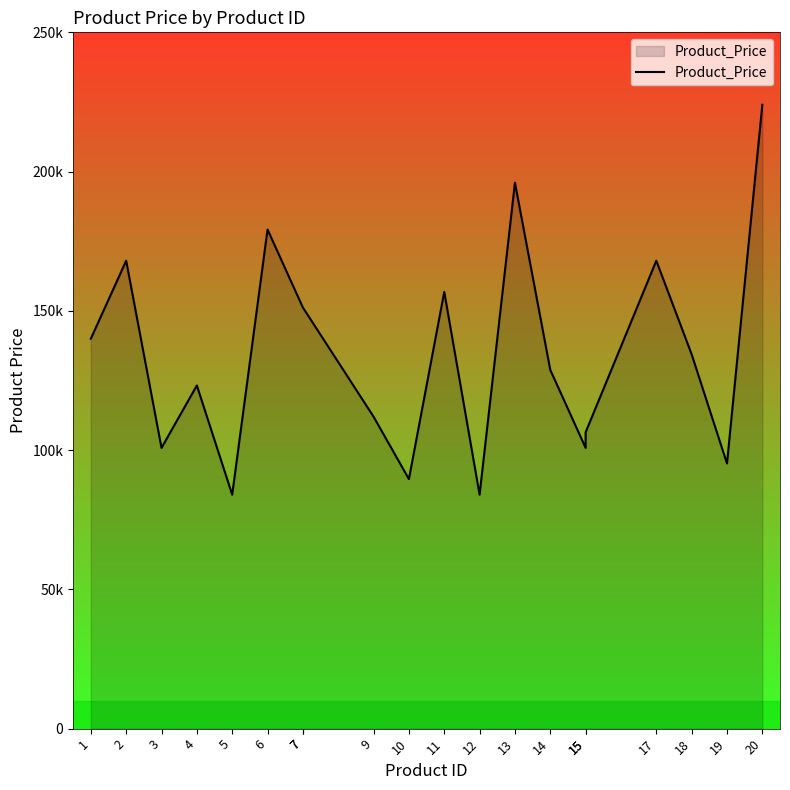

What is the sum of the values at 7 and 7?

302400